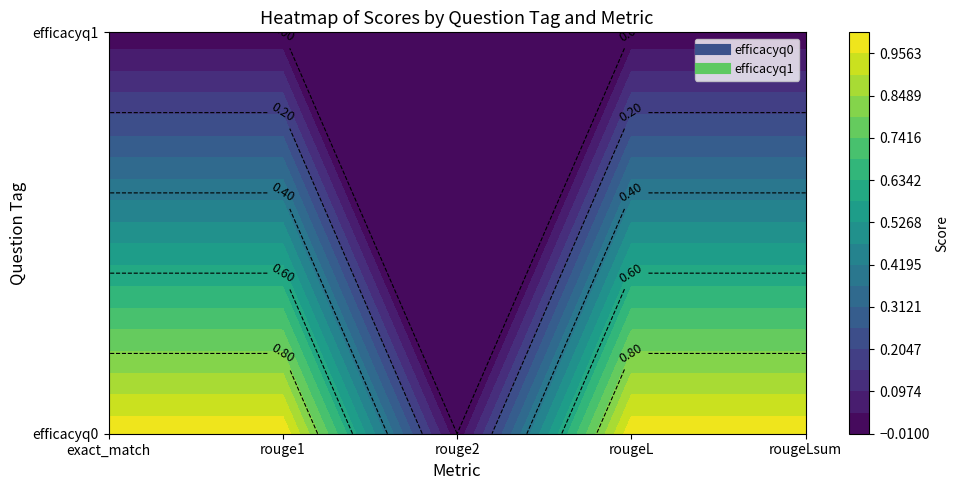

How many efficacyq0 values are between 1 and 2?

4